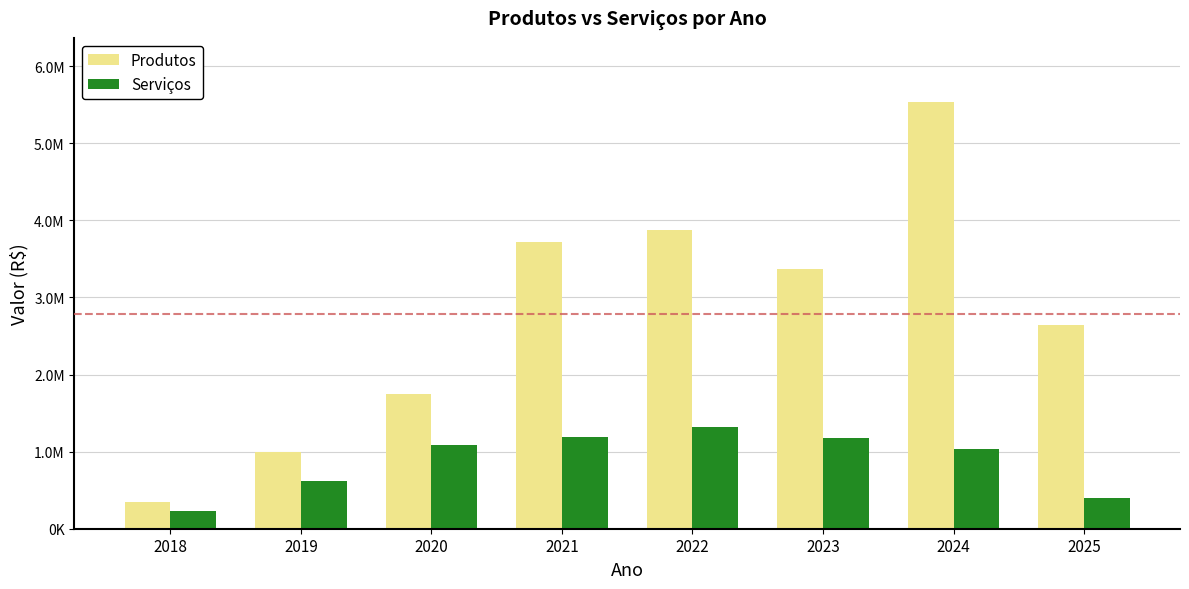

Are the bars horizontal?

No